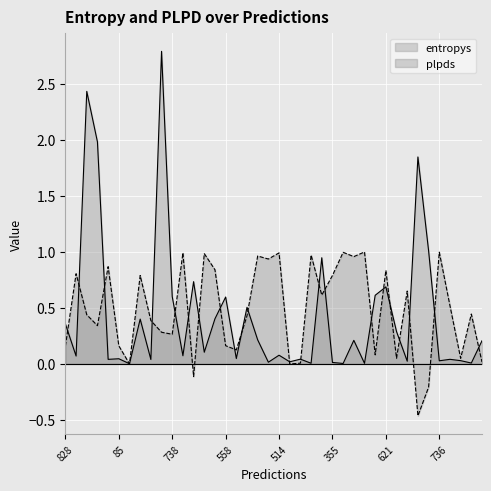

At which category is the sum across all series the highest?

373